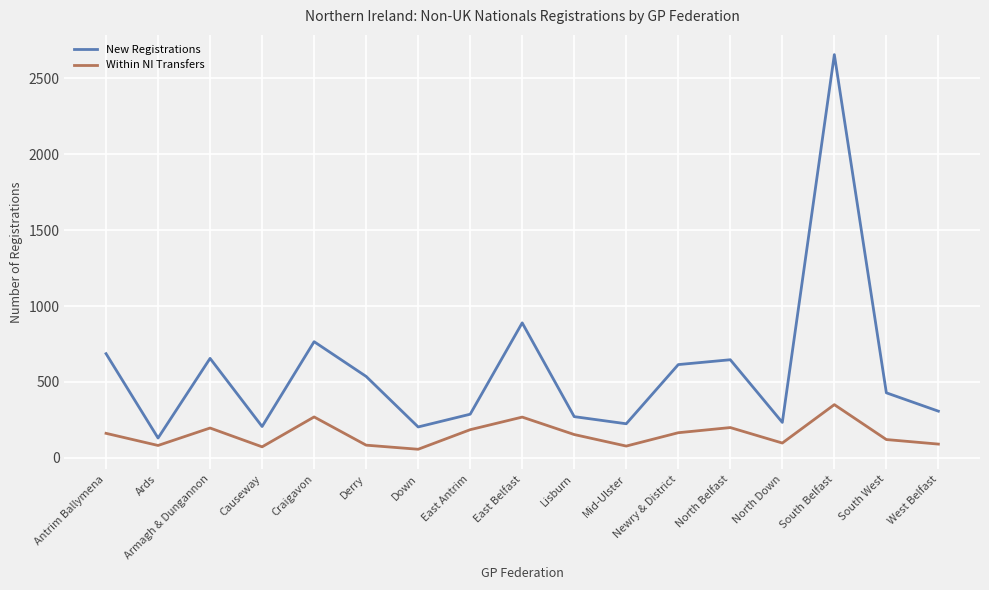

In New Registrations, how many points are higher than both neighbors (excluding endpoints)?

5